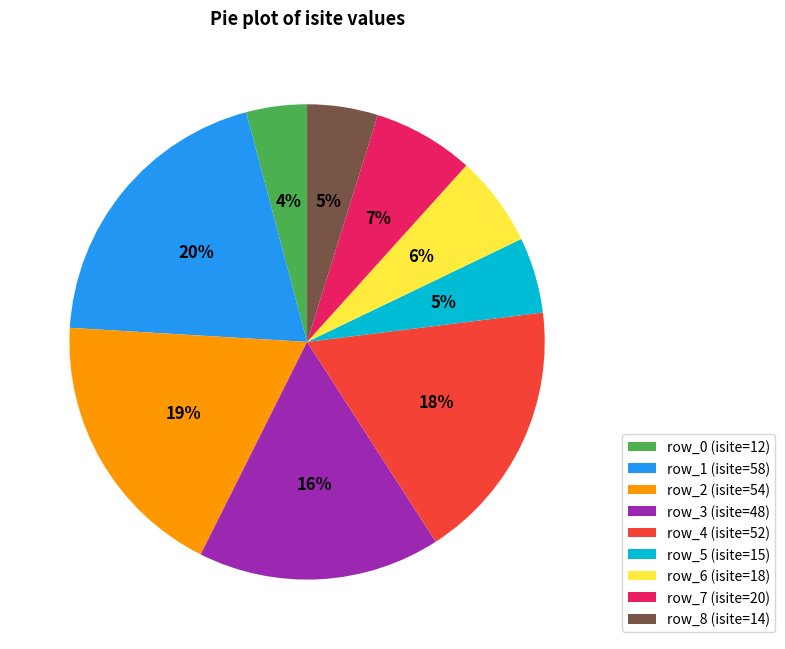

To the nearest percent, what is the average slice percentage?

11%